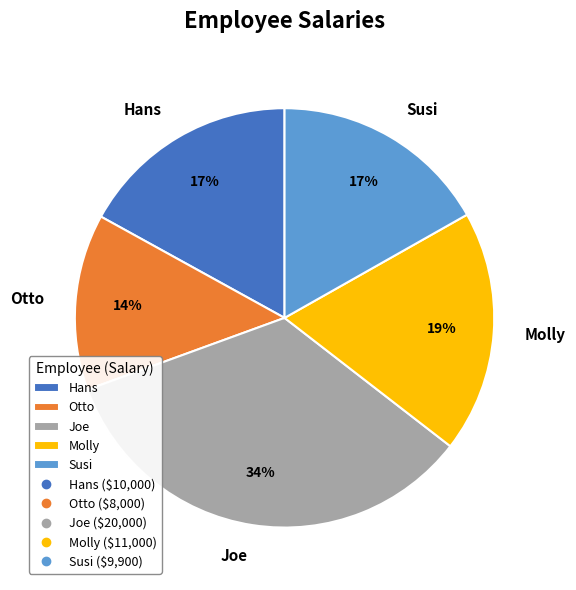

Do Molly and Hans together represent more than half of the pie?

No